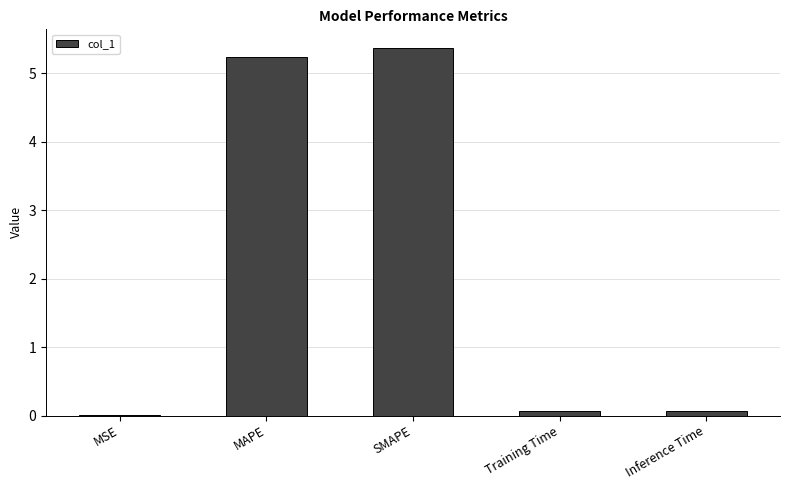

Which has a higher value, MAPE or SMAPE?

SMAPE